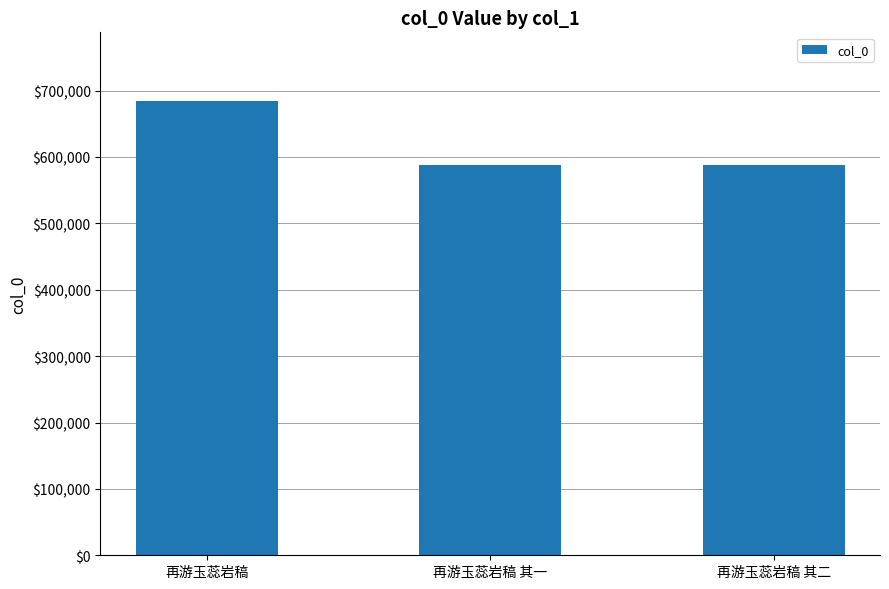

What is the change in value from 再游玉蕊岩稿 to 再游玉蕊岩稿 其一?

-97061